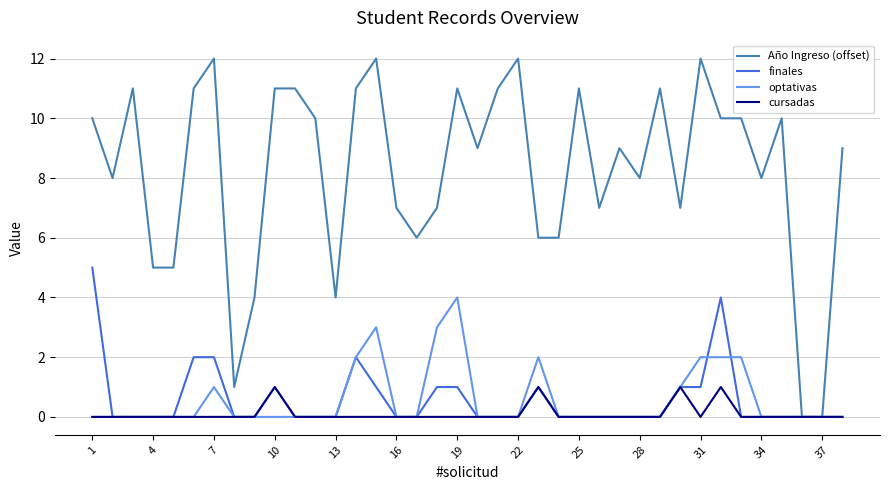

True or false: optativas has more than 1 points higher than both neighbors.

True